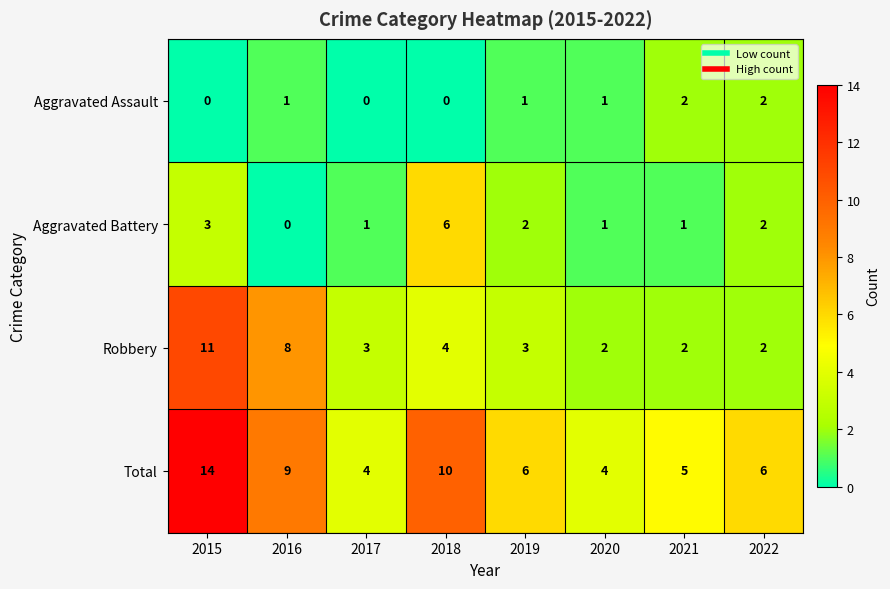

What is the difference between the highest and lowest values at 2021?

4